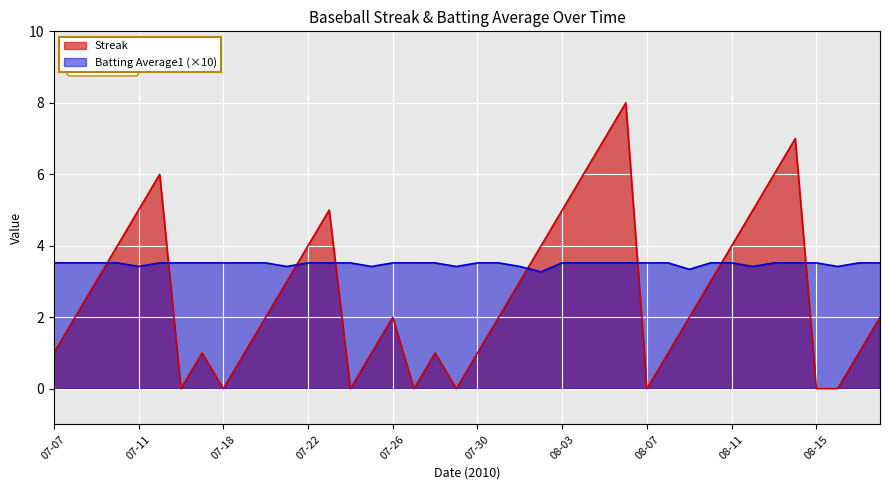

What is the label of the 28th point from the right?

07-22